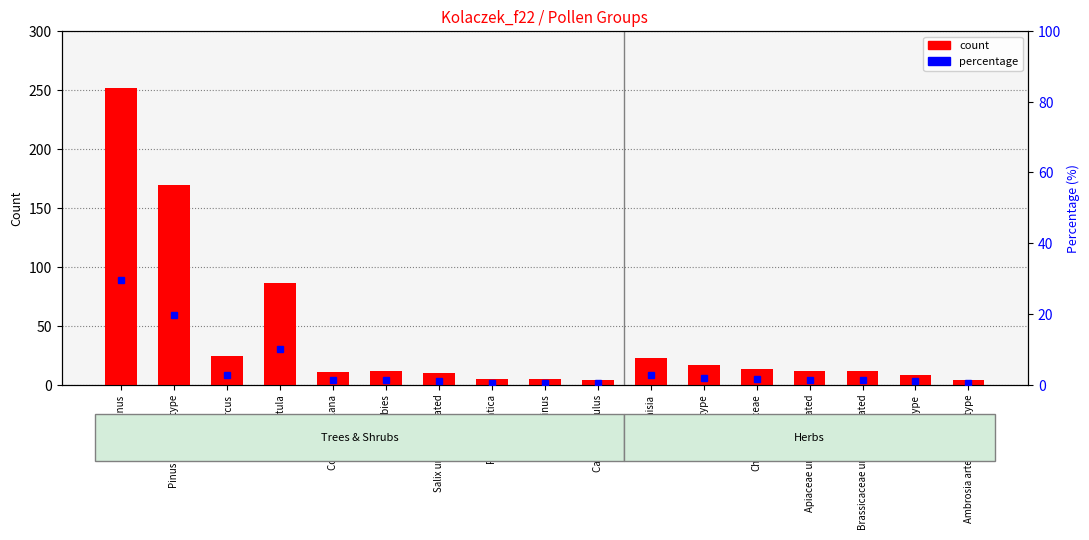

Rank the categories by value from highest to lowest.

Alnus, Pinus sylvestris-type, Betula, Quercus, Artemisia, Cerealia-type, Chenopodiaceae, Picea abies, Apiaceae undifferentiated, Brassicaceae undifferentiated, Corylus avellana, Salix undifferentiated, Mentha-type, Fagus sylvatica, Fraxinus, Carpinus betulus, Ambrosia artemisiifolia-type